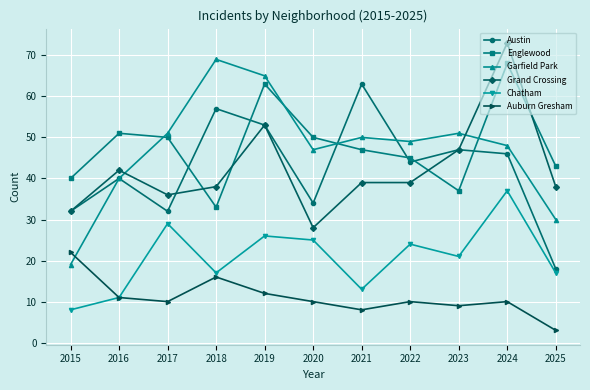

Which series has the largest range (max minus min)?

Garfield Park